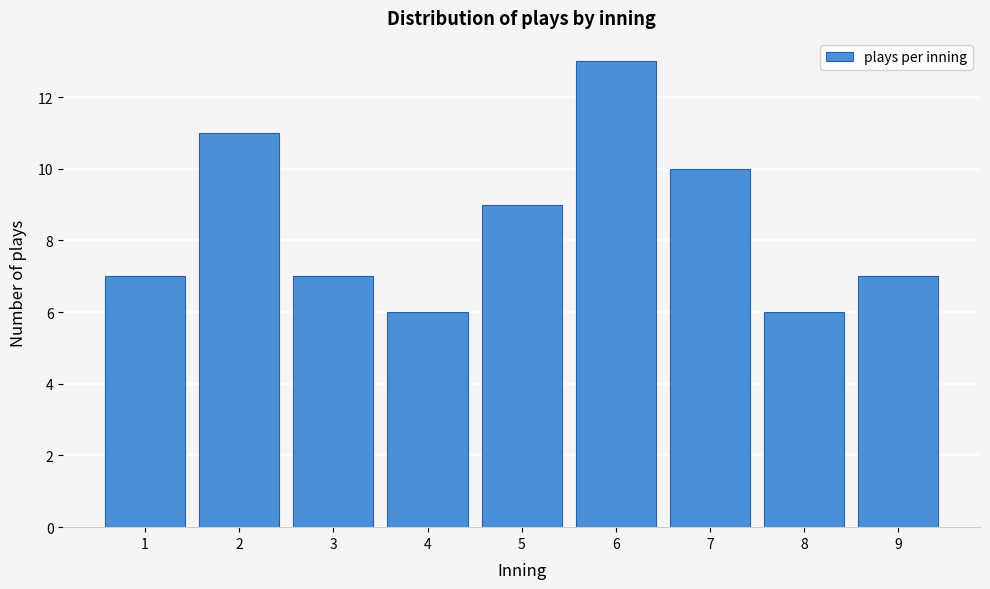

Reading left to right, what are all the values shown in this chart?

7	11	7	6	9	13	10	6	7